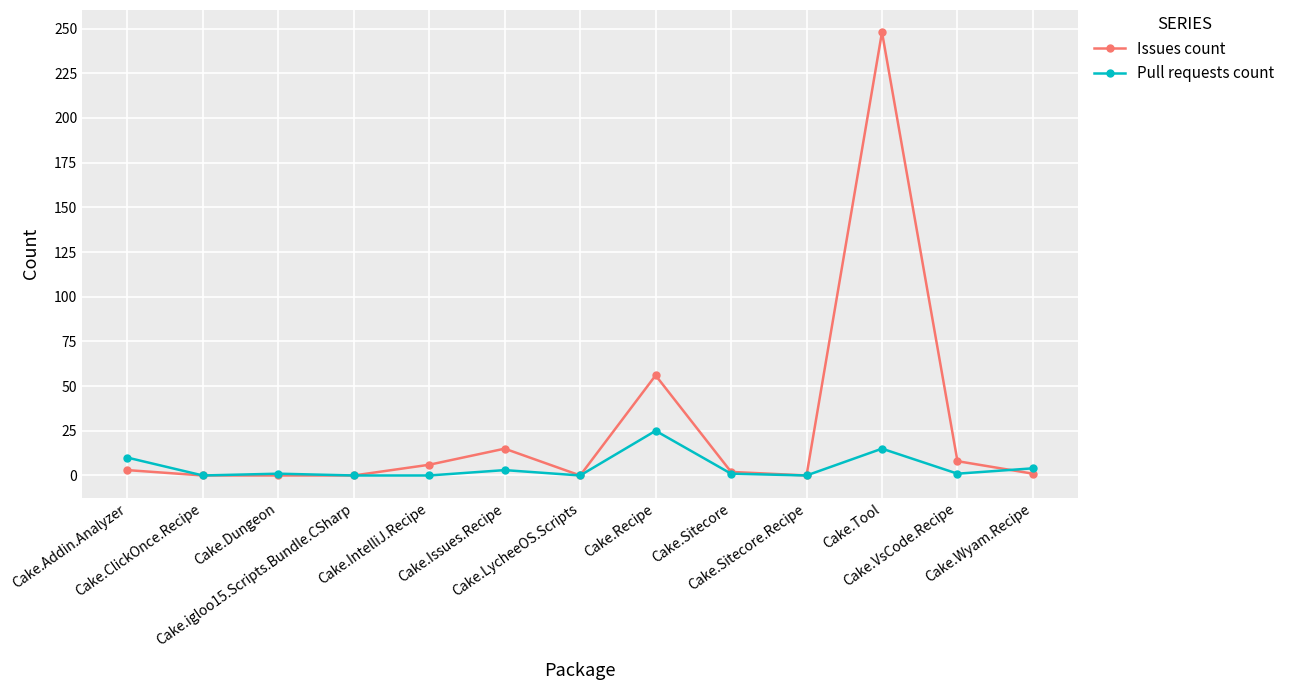

At which category is the sum across all series the highest?

Cake.Tool